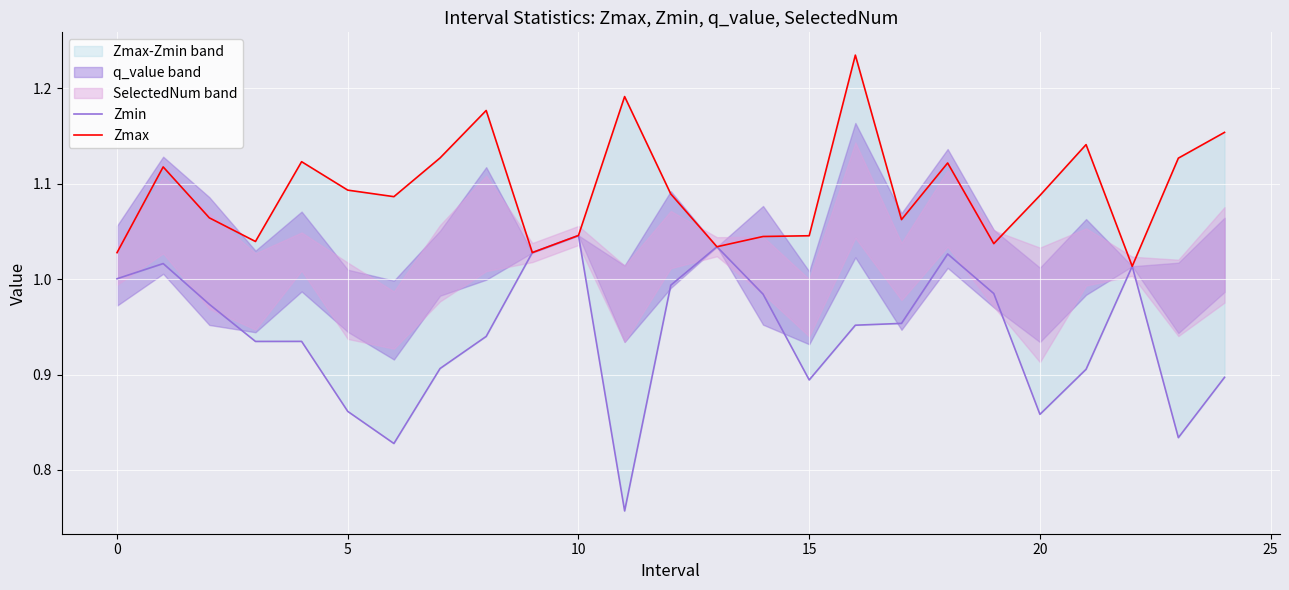

Reading left to right, extract all data points from this chart.

Zmin: 1.0	1.0	1.0	0.9	0.9	0.9	0.8	0.9	0.9	1.0	1.0	0.8	1.0	1.0	1.0	0.9	1.0	1.0	1.0	1.0	0.9	0.9	1.0	0.8	0.9
Zmax: 1.0	1.1	1.1	1.0	1.1	1.1	1.1	1.1	1.2	1.0	1.0	1.2	1.1	1.0	1.0	1.0	1.2	1.1	1.1	1.0	1.1	1.1	1.0	1.1	1.2